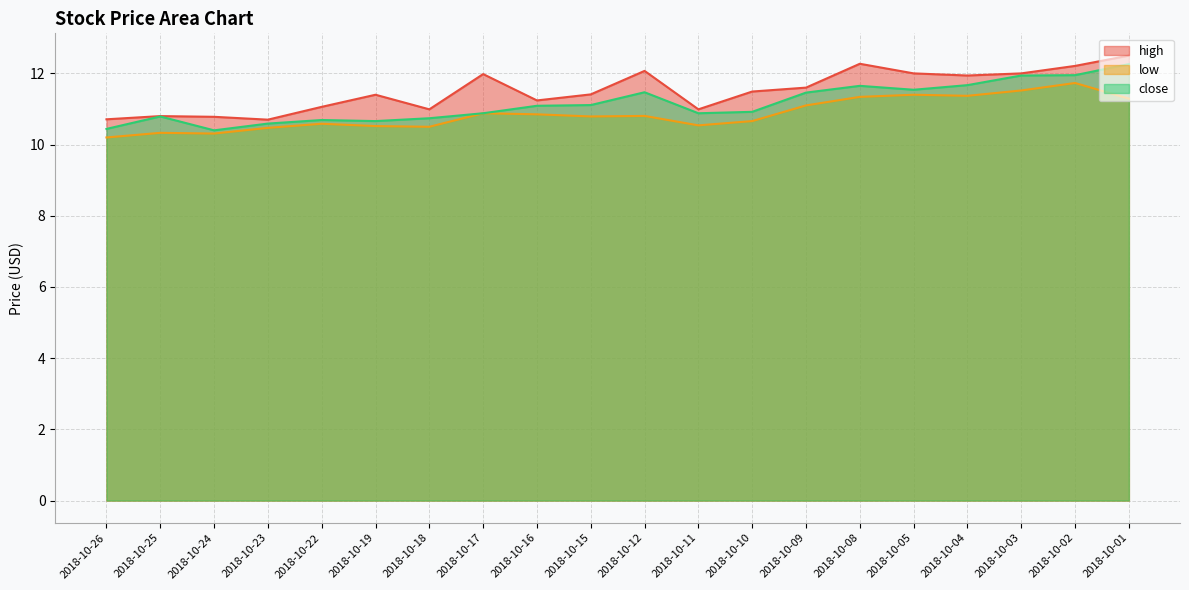

How many series are shown in this chart?

3